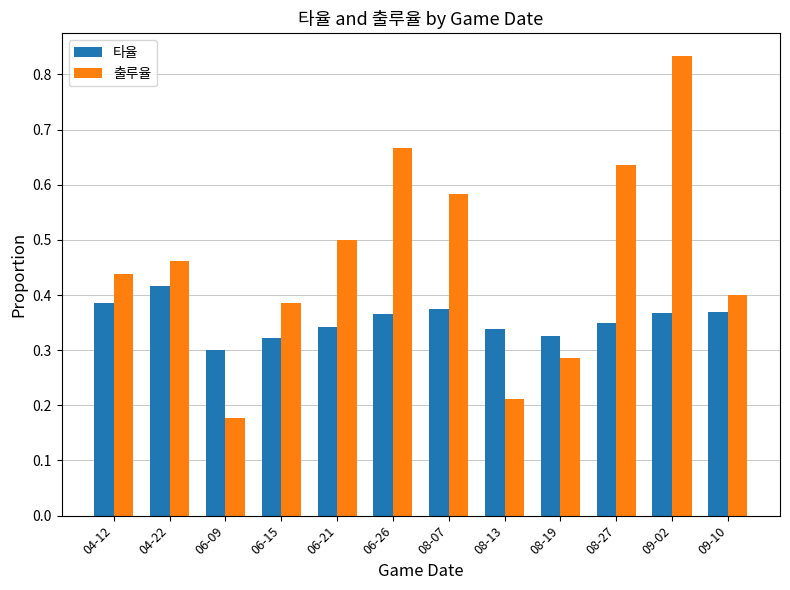

Which series changed the most between 06-09 and 06-15?

출루율